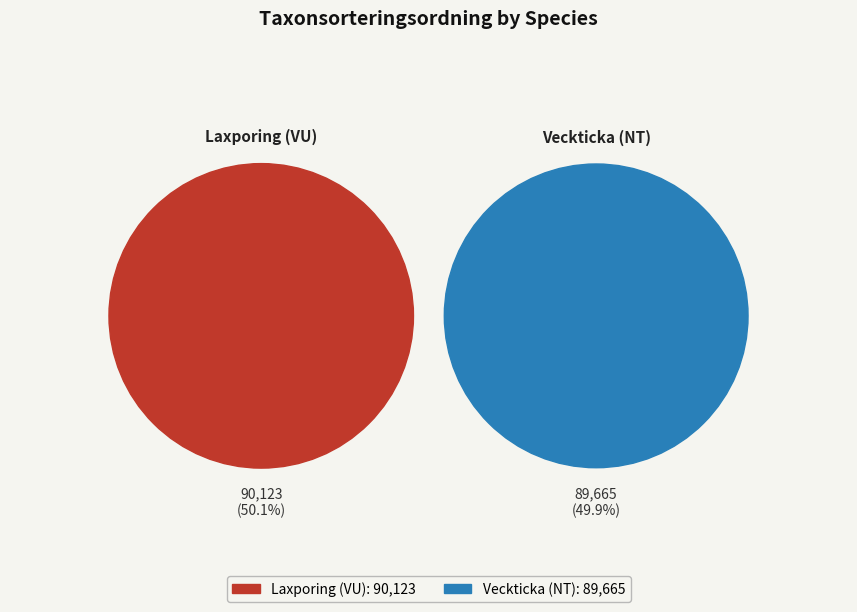

What percentage is the Laxporing (VU) slice, to the nearest percent?

50%